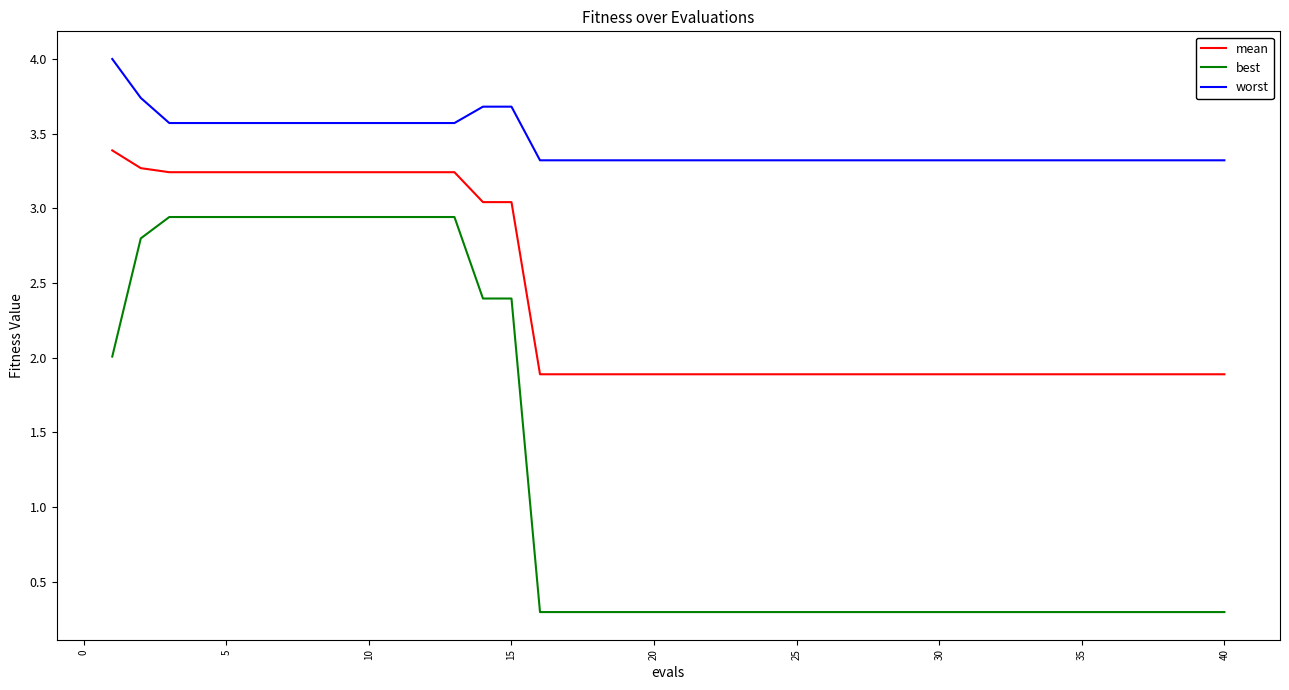

Rank the series by their average value, from lowest to highest.

best, mean, worst